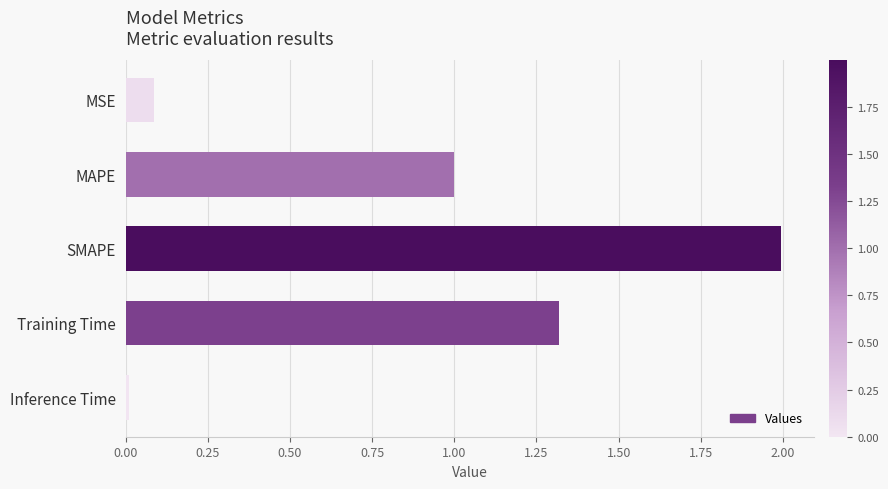

Rank the categories by value from highest to lowest.

SMAPE, Training Time, MAPE, MSE, Inference Time